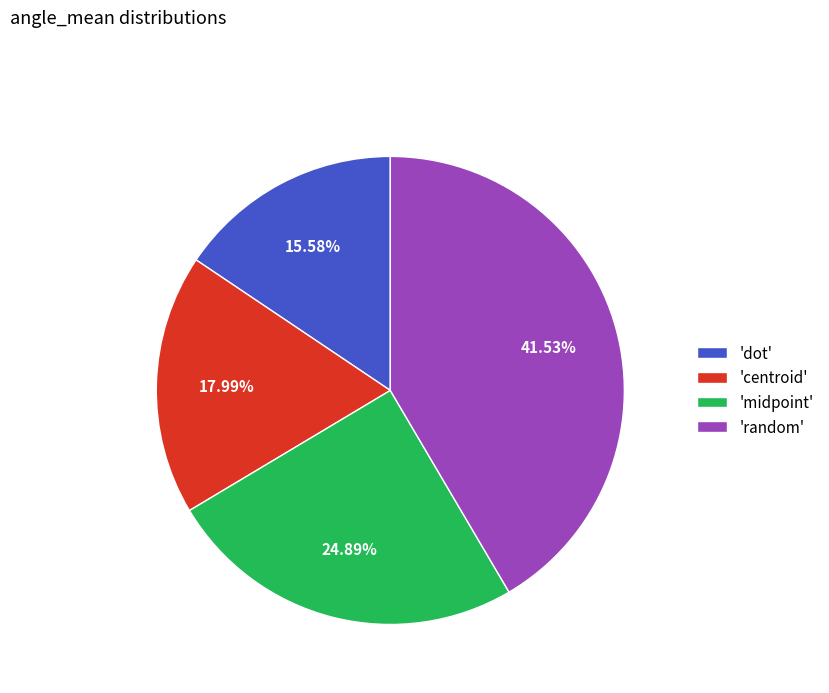

Approximately how many times larger is the value at 'random' compared to 'midpoint'?

1.7